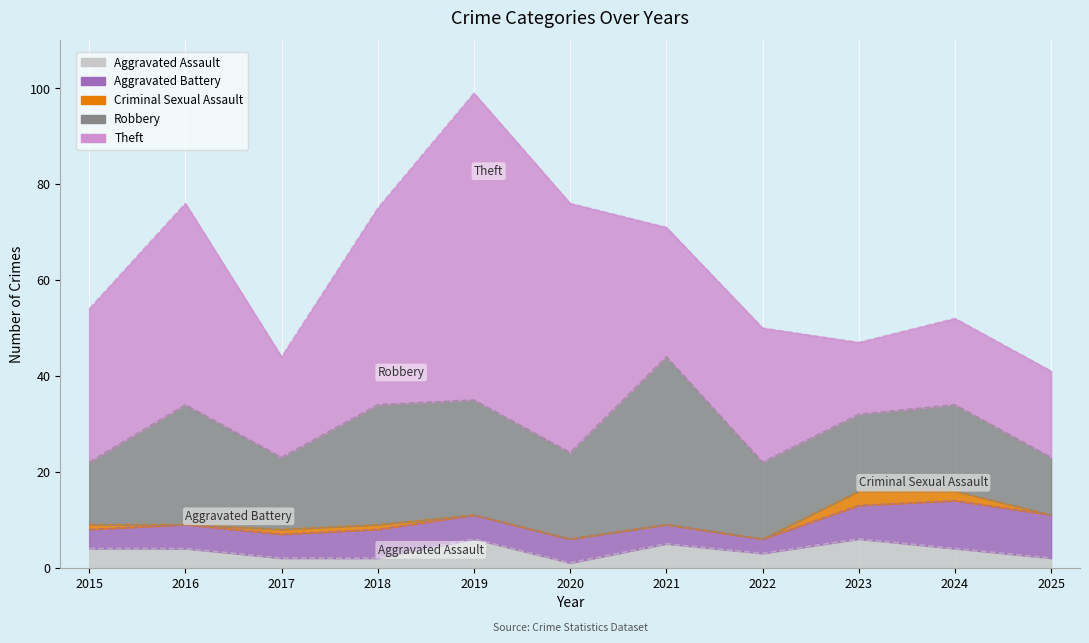

What is the difference between the second highest and minimum values in the Aggravated Battery series?

6